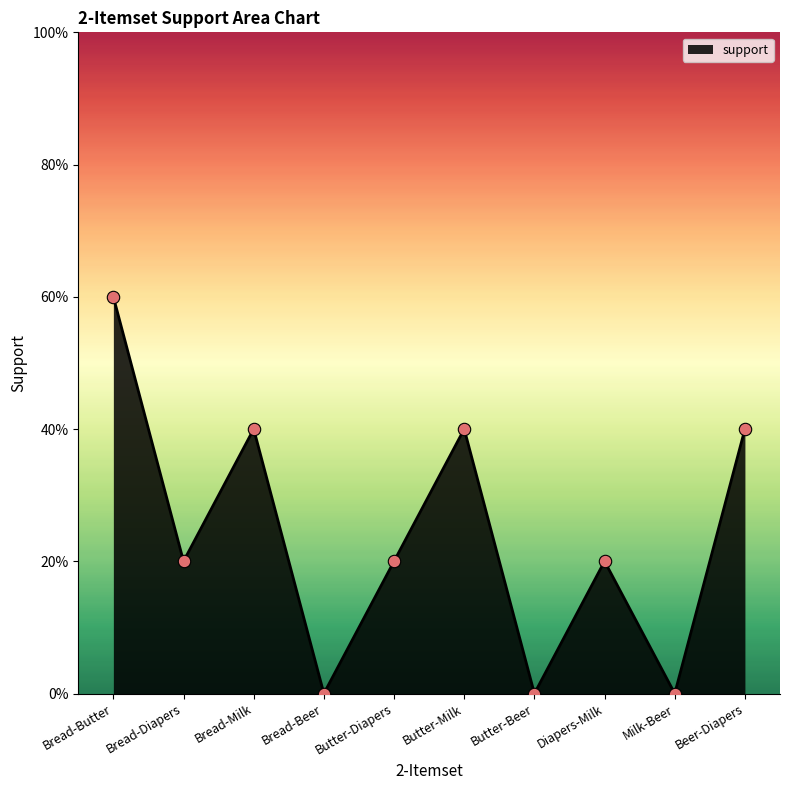

Between Bread-Milk and Butter-Diapers, which is larger?

Bread-Milk